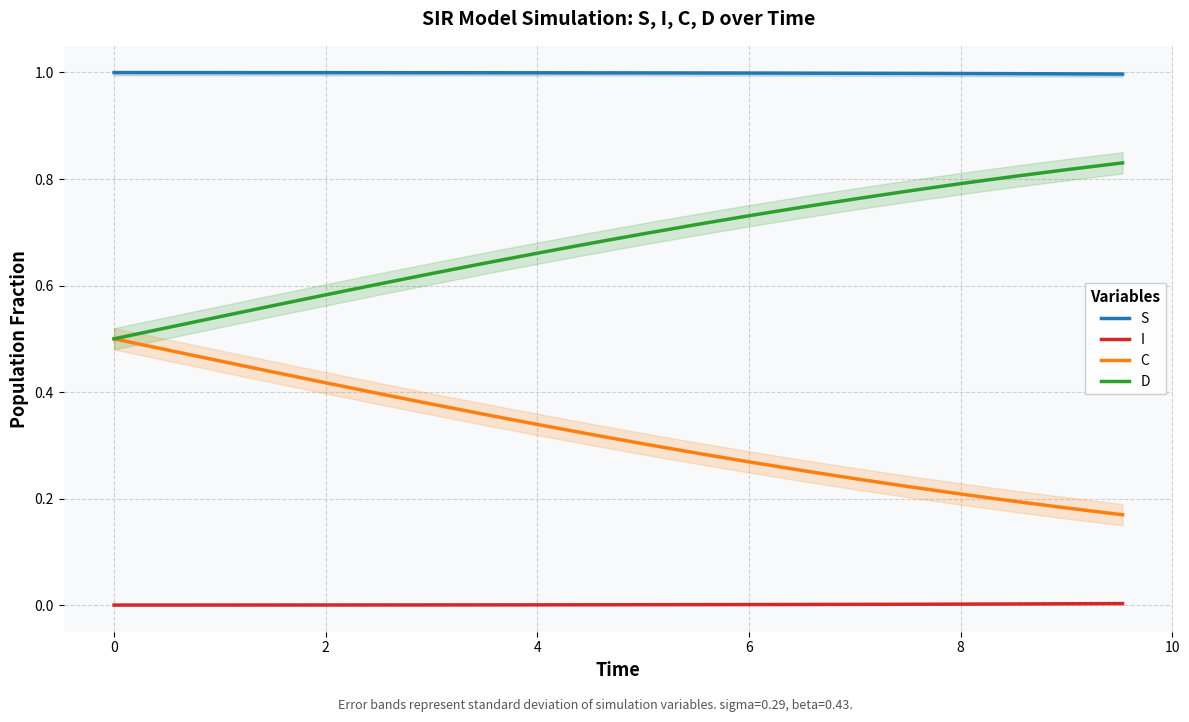

How many lines are shown in the chart?

4